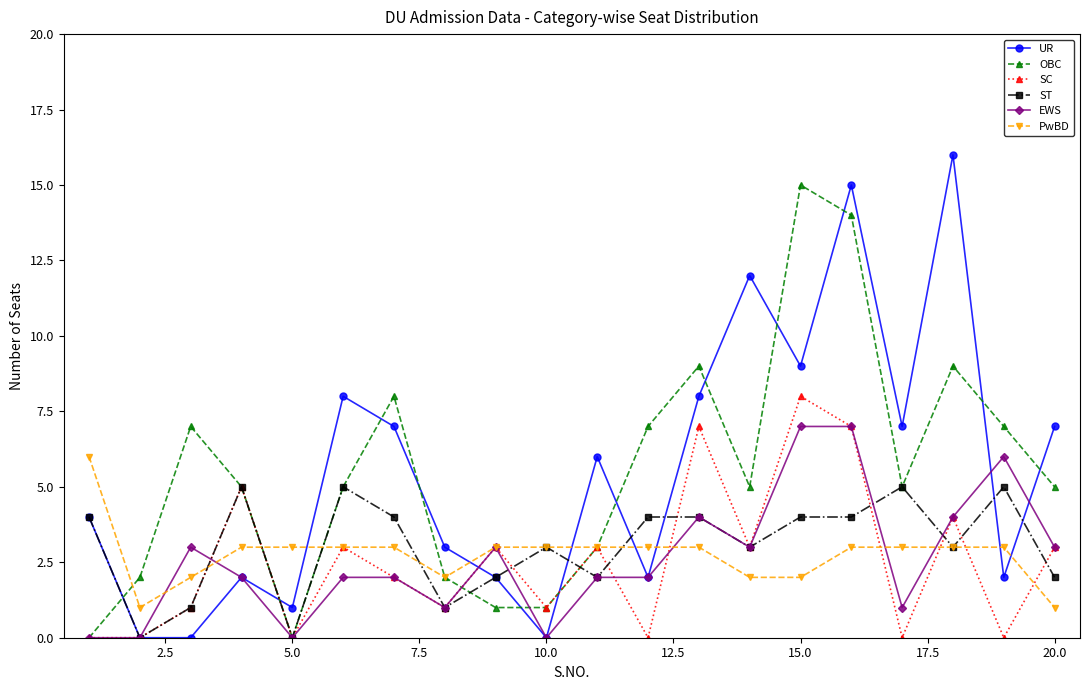

List the series in order of their peak value, highest first.

UR, OBC, SC, EWS, PwBD, ST